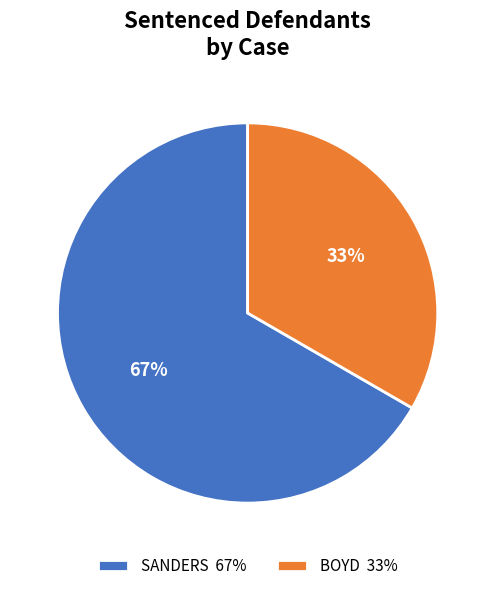

Combined, do BOYD and SANDERS account for over 50%?

Yes